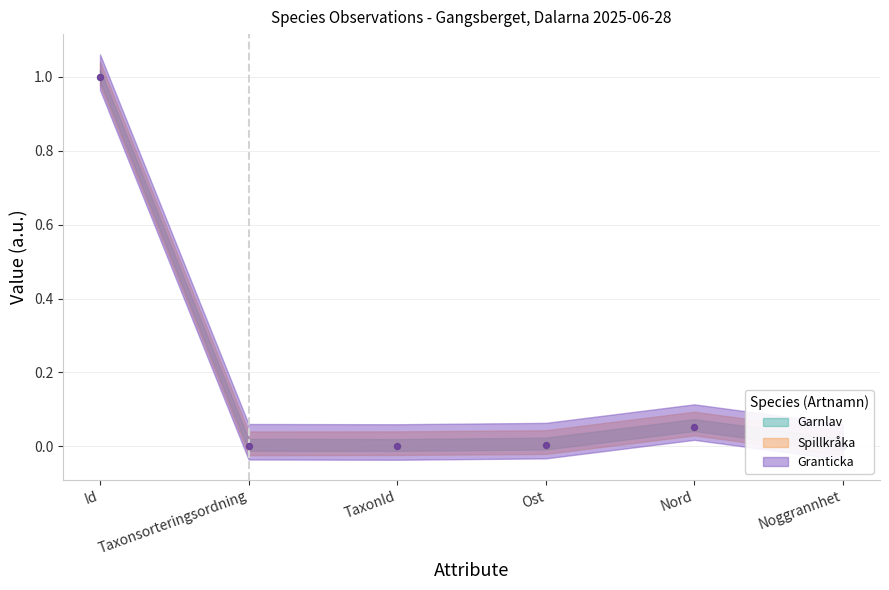

What are all the series names shown in the legend?

Garnlav, Spillkråka, Granticka